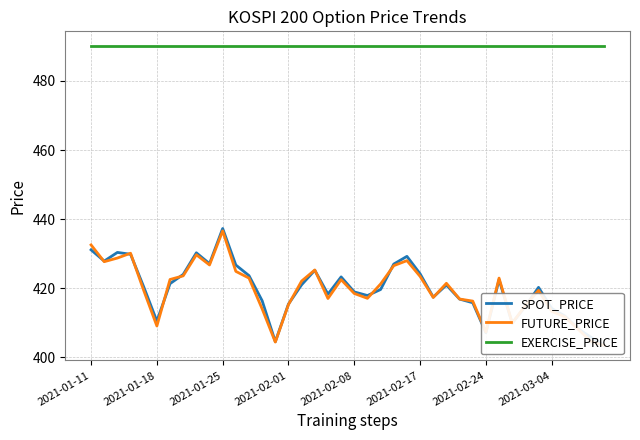

Is it true that SPOT_PRICE equals 90.5 at 2021-02-01?

False